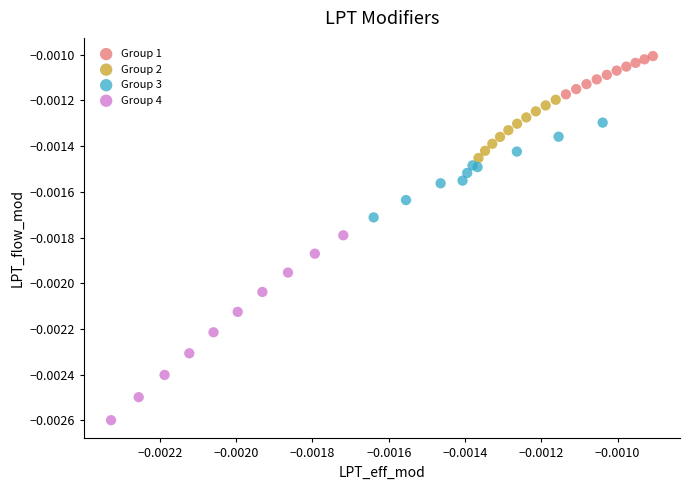

Which series has the widest spread of Y values?

Group 4